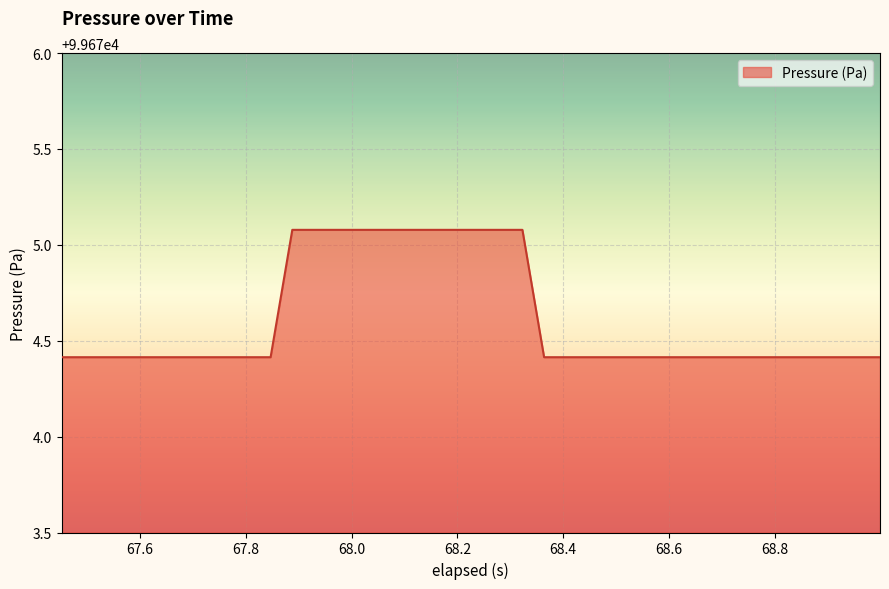

What is the difference between the maximum and minimum values?

0.7